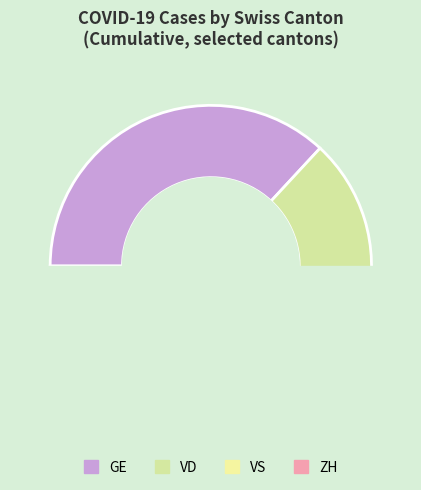

To the nearest percent, what portion does 29 represent?

6%